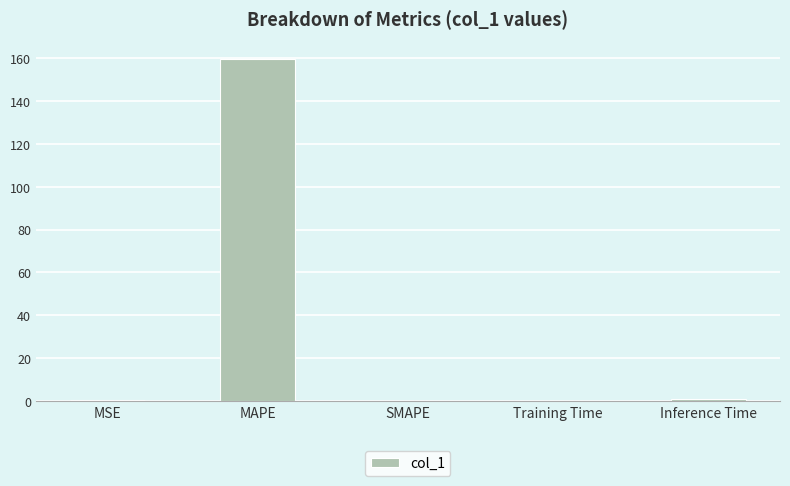

Between Inference Time and MAPE, which is larger?

MAPE